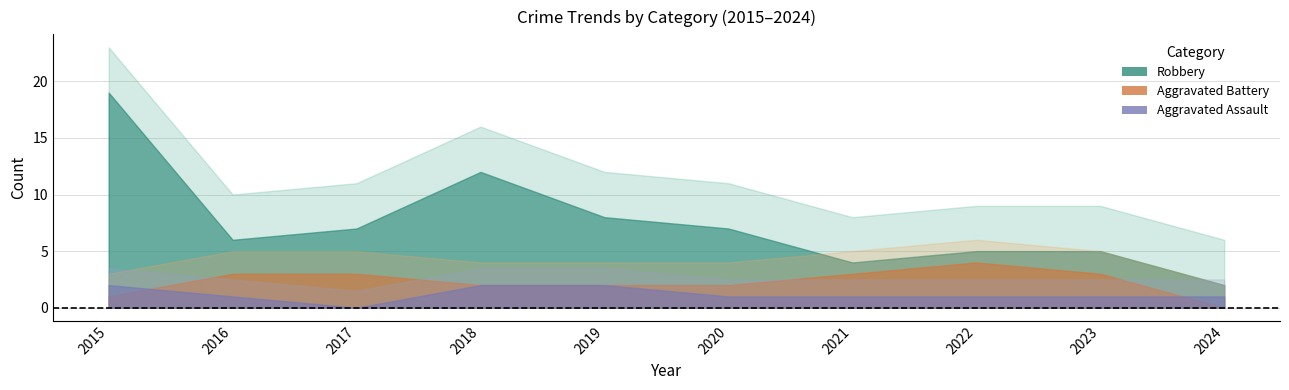

What is the average value of the Robbery series?

8